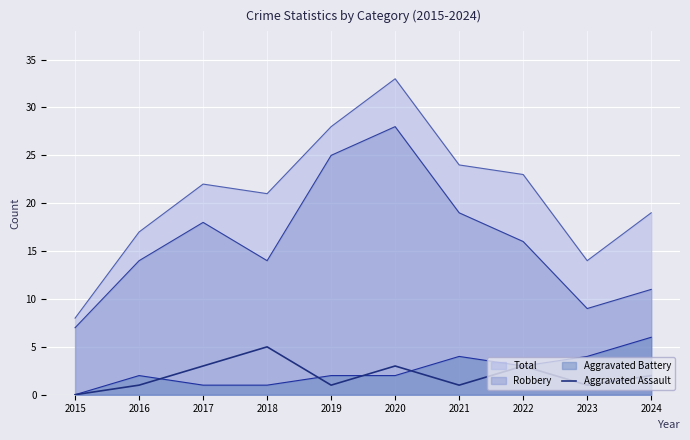

Which series has the largest total across all categories?

Total